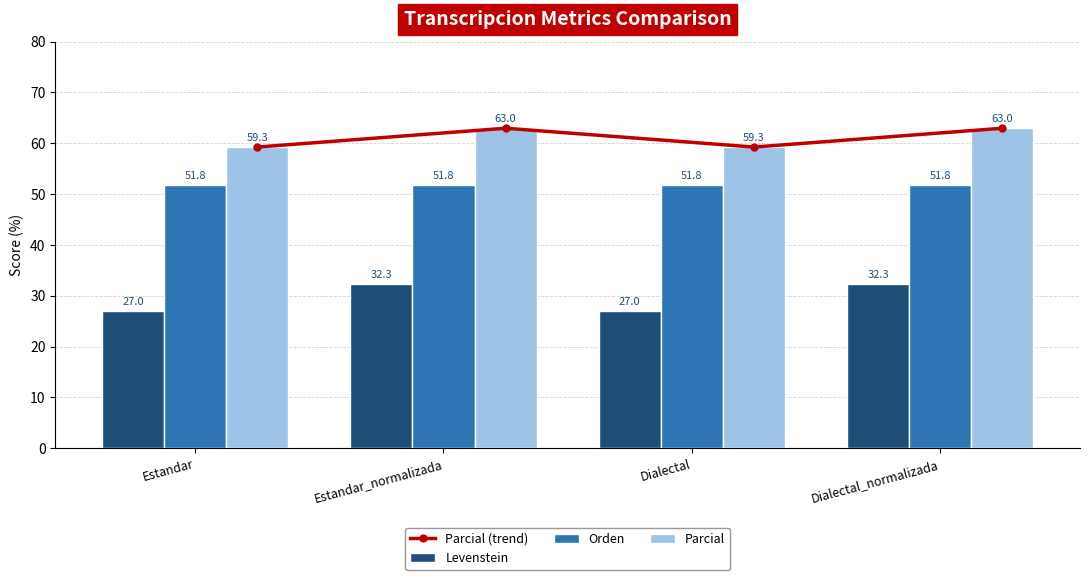

Does the chart contain stacked bars?

No